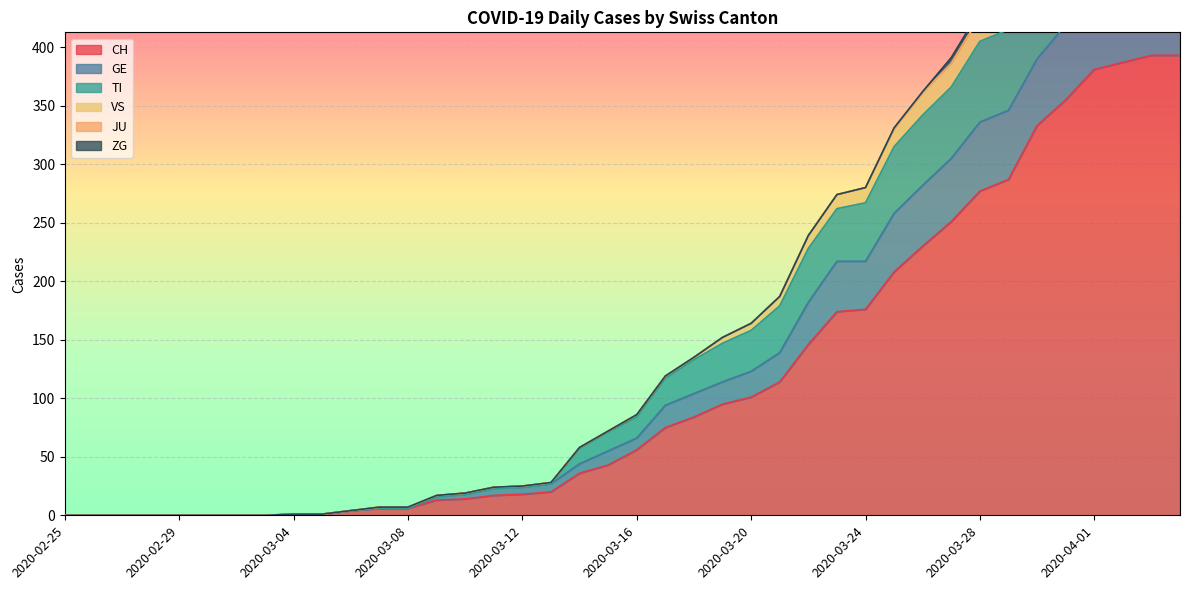

True or false: CH has a value of 176 at 2020-03-24.

True